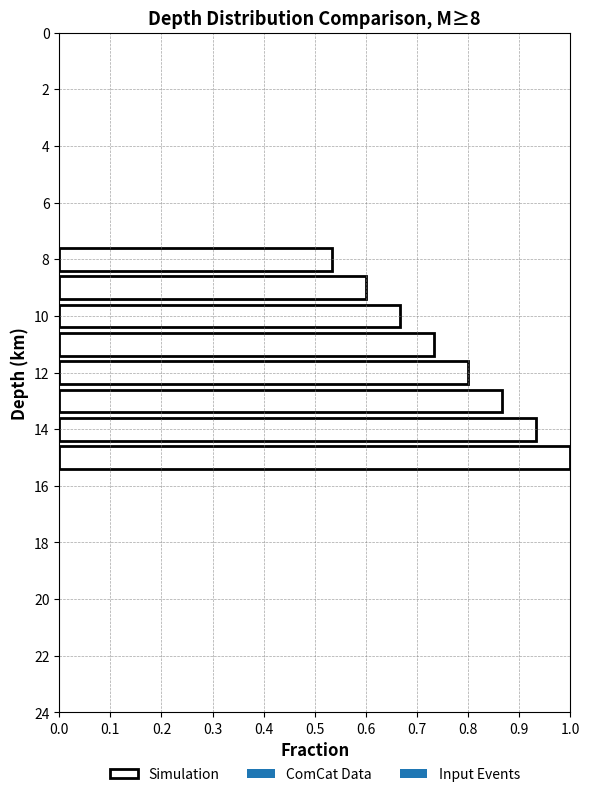

What is the average value?

0.8